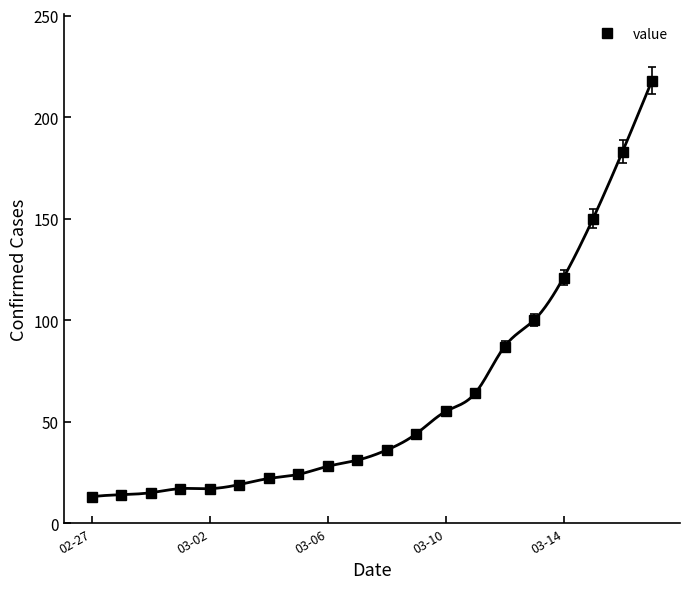

At which label is value closest to 115?

03-14